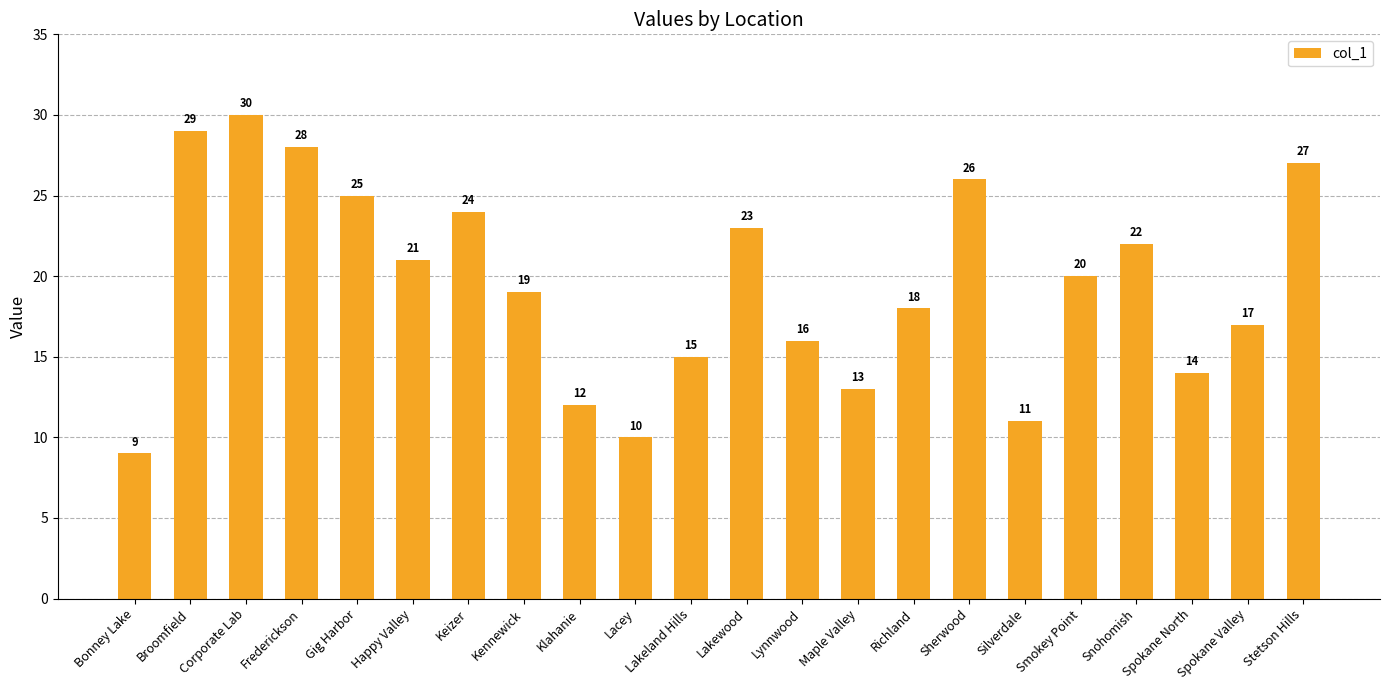

What is the approximate value at Broomfield, to the nearest 10?

30